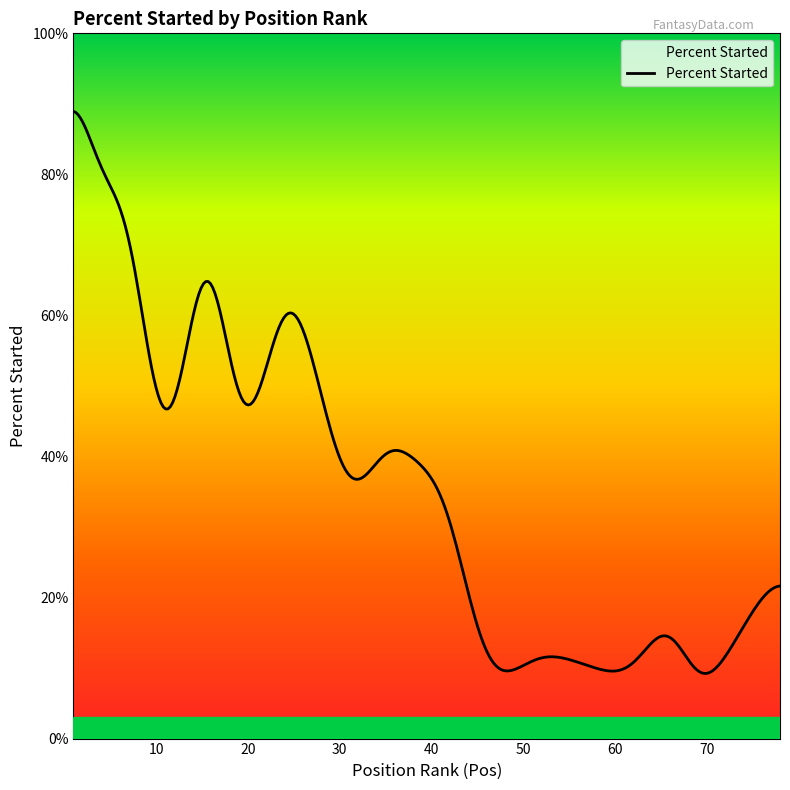

What is the maximum value shown in the chart?

88.9